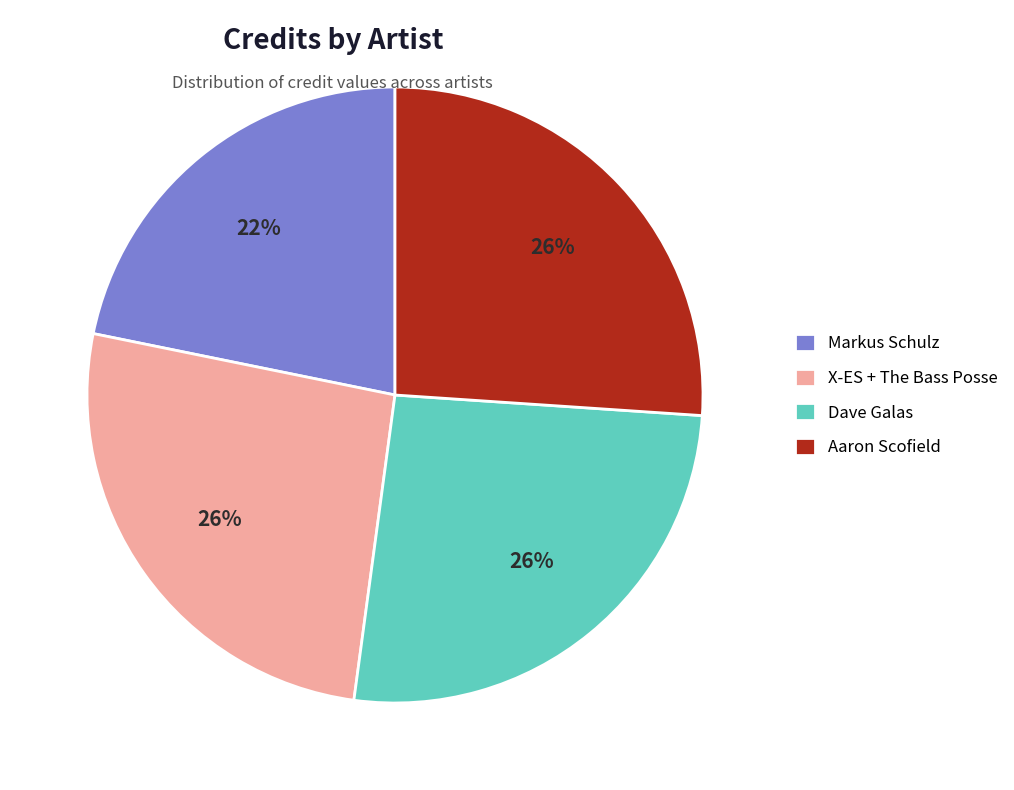

What is the smallest slice in the pie chart?

Markus Schulz